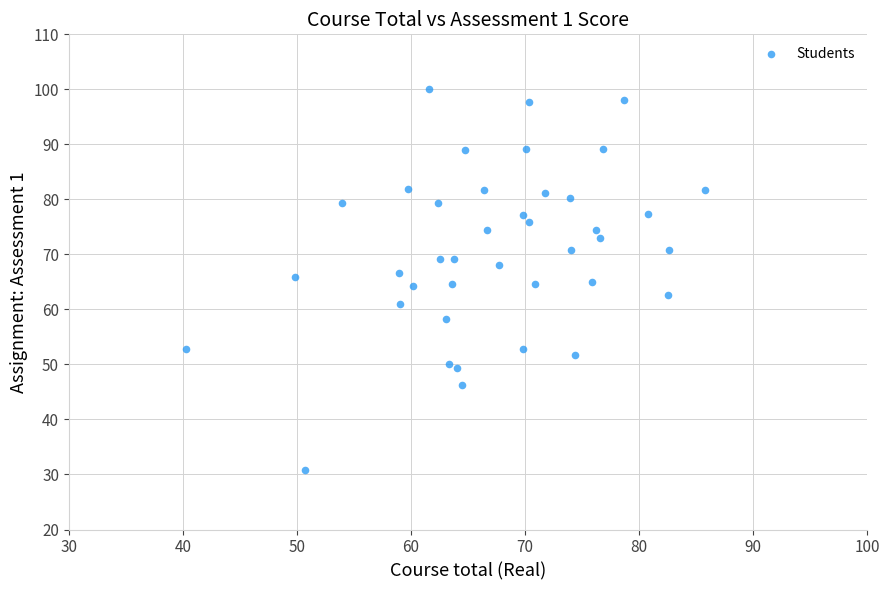

What is the range of Y values (max minus min)?

69.2